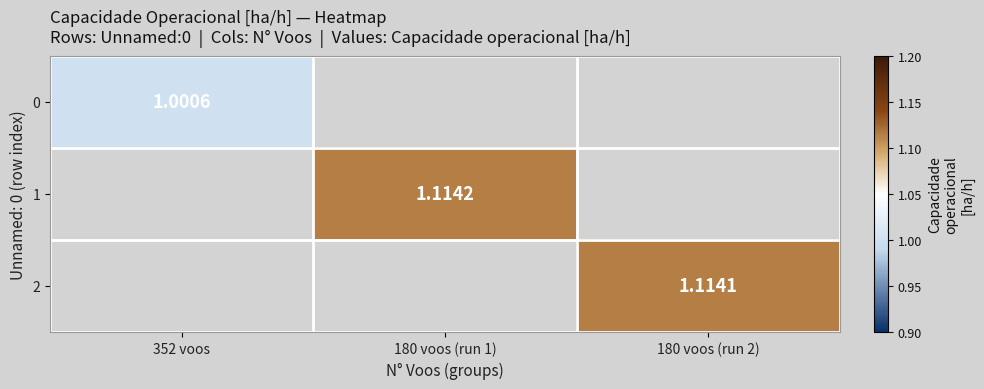

Count the number of data series in this chart.

3